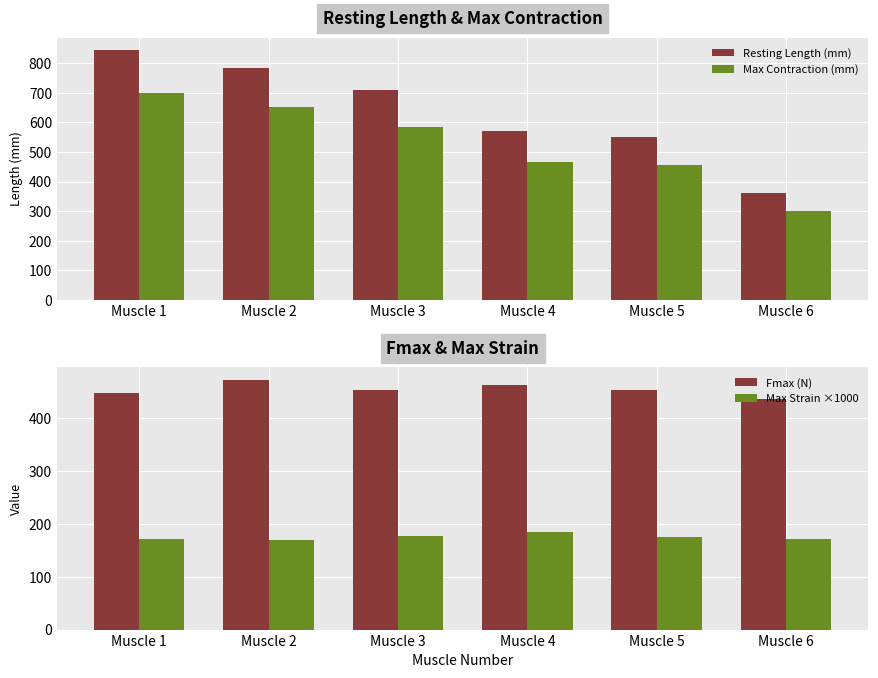

Reading left to right, what are all the values shown in this chart?

Resting Length (mm): Muscle 1=845.0	Muscle 2=785.0	Muscle 3=710.0	Muscle 4=571.0	Muscle 5=551.0	Muscle 6=361.0
Max Contraction (mm): Muscle 1=700.0	Muscle 2=652.0	Muscle 3=584.0	Muscle 4=466.0	Muscle 5=455.0	Muscle 6=299.0
Fmax (N): Muscle 1=447.1	Muscle 2=472.0	Muscle 3=452.3	Muscle 4=461.6	Muscle 5=453.1	Muscle 6=436.4
Max Strain ×1000: Muscle 1=171.6	Muscle 2=169.4	Muscle 3=177.5	Muscle 4=183.9	Muscle 5=174.2	Muscle 6=171.7